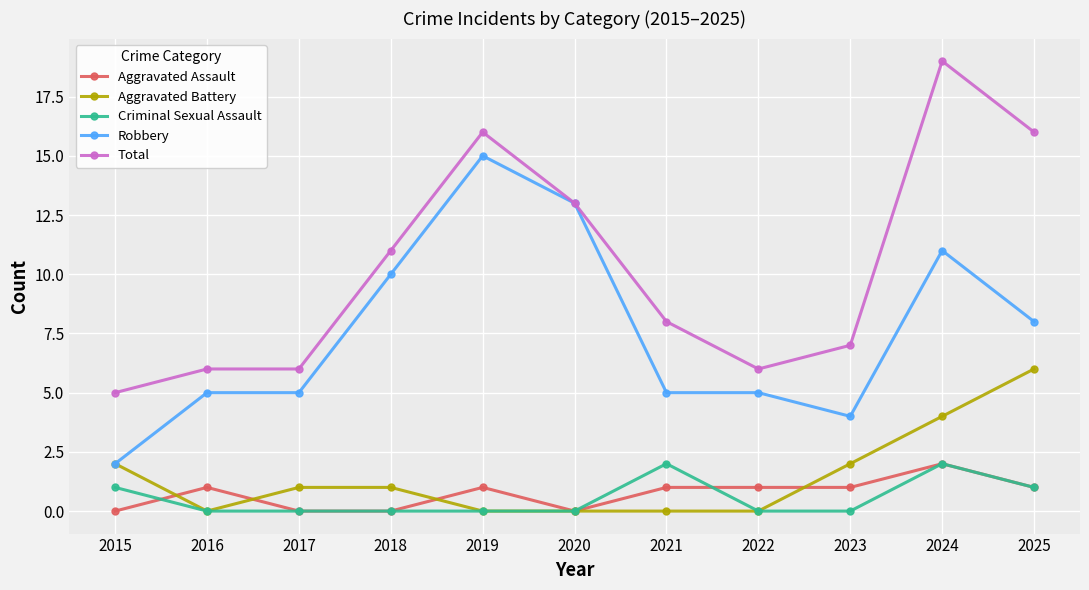

Reading left to right, extract all data points from this chart.

Aggravated Assault: 0	1	0	0	1	0	1	1	1	2	1
Aggravated Battery: 2	0	1	1	0	0	0	0	2	4	6
Criminal Sexual Assault: 1	0	0	0	0	0	2	0	0	2	1
Robbery: 2	5	5	10	15	13	5	5	4	11	8
Total: 5	6	6	11	16	13	8	6	7	19	16